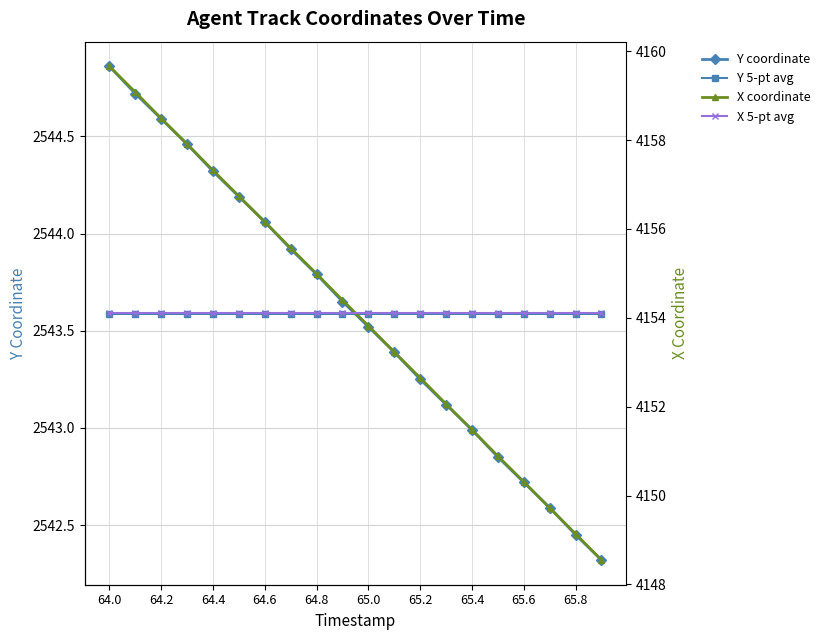

Reading left to right, extract all data points from this chart.

Y coordinate: 2544.9	2544.7	2544.6	2544.5	2544.3	2544.2	2544.1	2543.9	2543.8	2543.7	2543.5	2543.4	2543.2	2543.1	2543.0	2542.8	2542.7	2542.6	2542.4	2542.3
Y 5-pt avg: 2543.6	2543.6	2543.6	2543.6	2543.6	2543.6	2543.6	2543.6	2543.6	2543.6	2543.6	2543.6	2543.6	2543.6	2543.6	2543.6	2543.6	2543.6	2543.6	2543.6
X coordinate: 4159.7	4159.1	4158.5	4157.9	4157.3	4156.7	4156.2	4155.6	4155.0	4154.4	4153.8	4153.2	4152.6	4152.1	4151.5	4150.9	4150.3	4149.7	4149.1	4148.6
X 5-pt avg: 4154.1	4154.1	4154.1	4154.1	4154.1	4154.1	4154.1	4154.1	4154.1	4154.1	4154.1	4154.1	4154.1	4154.1	4154.1	4154.1	4154.1	4154.1	4154.1	4154.1